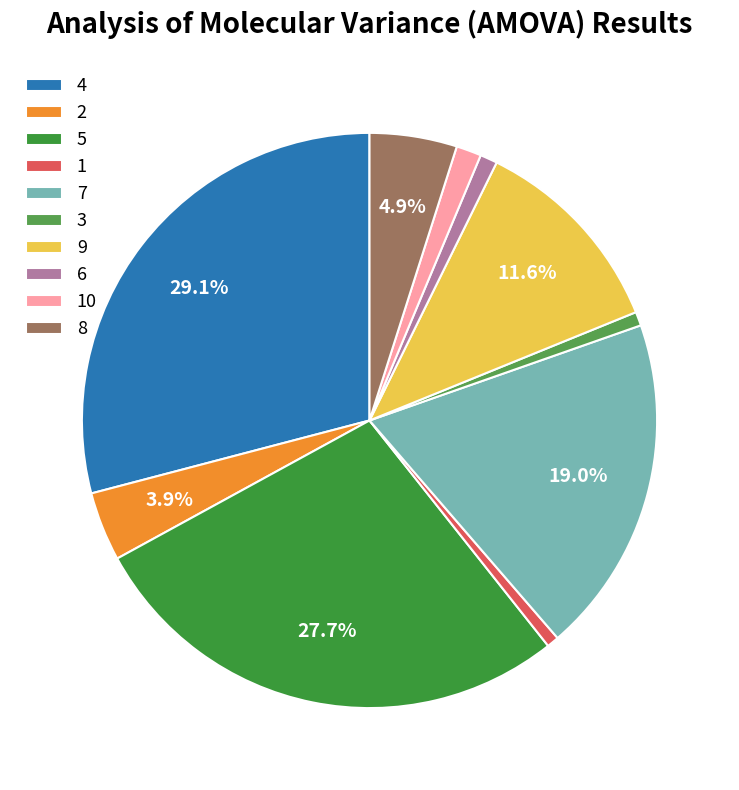

Rank the categories by value from lowest to highest.

1, 3, 6, 10, 2, 8, 9, 7, 5, 4